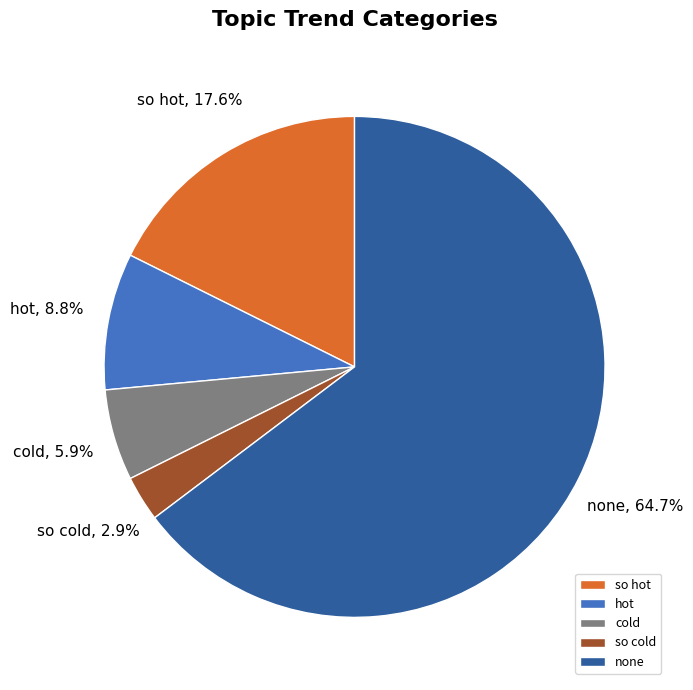

What is the ratio of the value at none to the value at so hot?

3.7